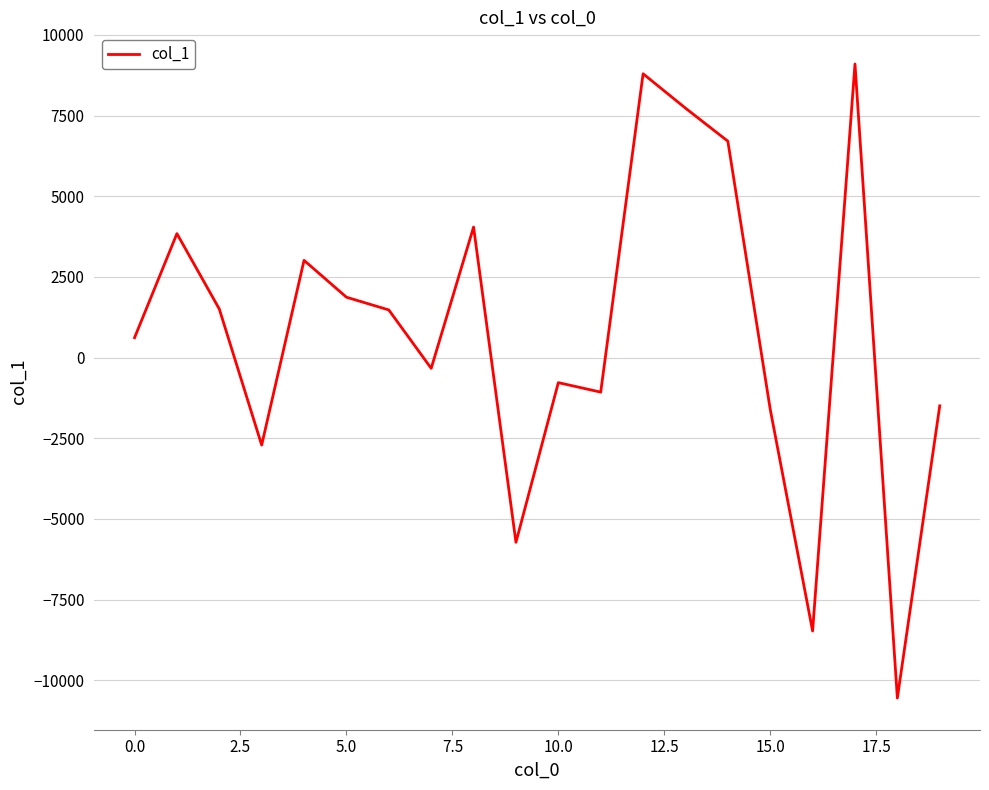

What is the smallest value displayed?

-10551.6